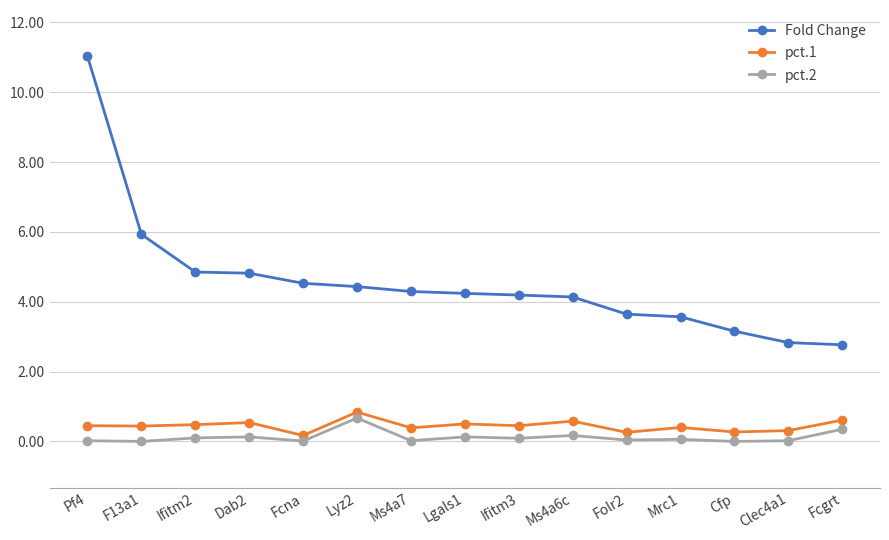

True or false: pct.2 and Fold Change intersect in this chart.

False